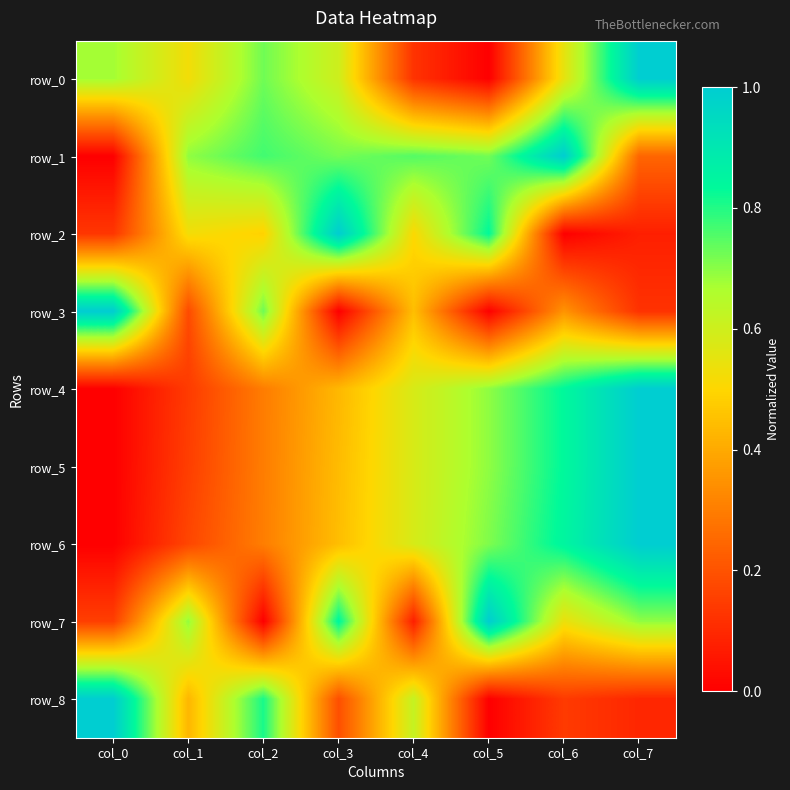

The value of row_3 at col_3 is 0.0. True or false?

True